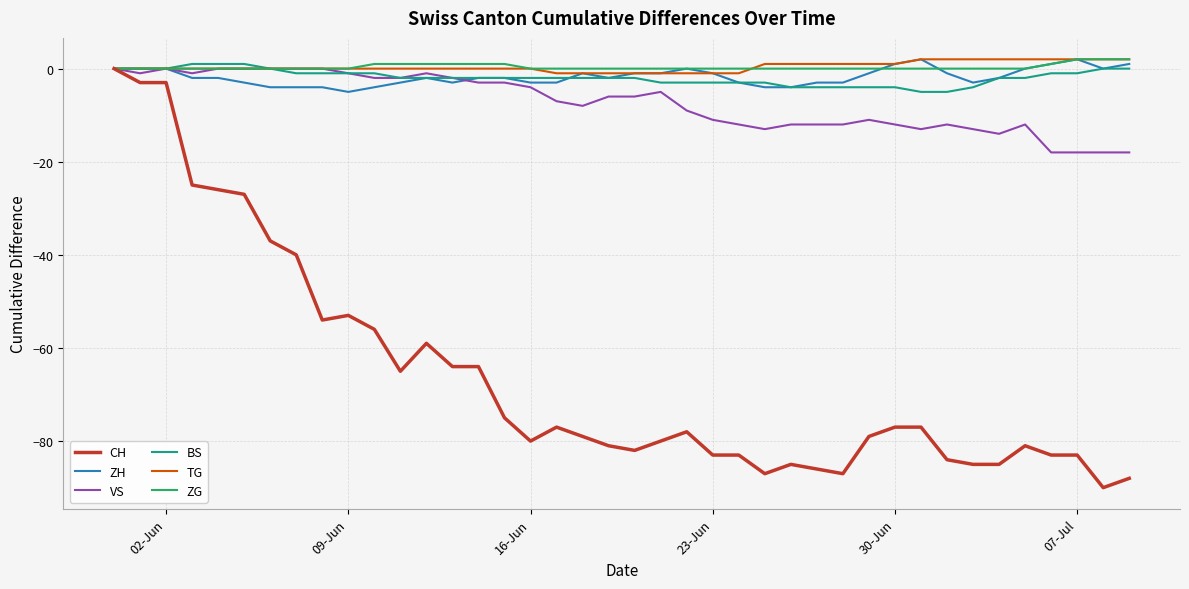

Which series has the widest spread of values?

CH